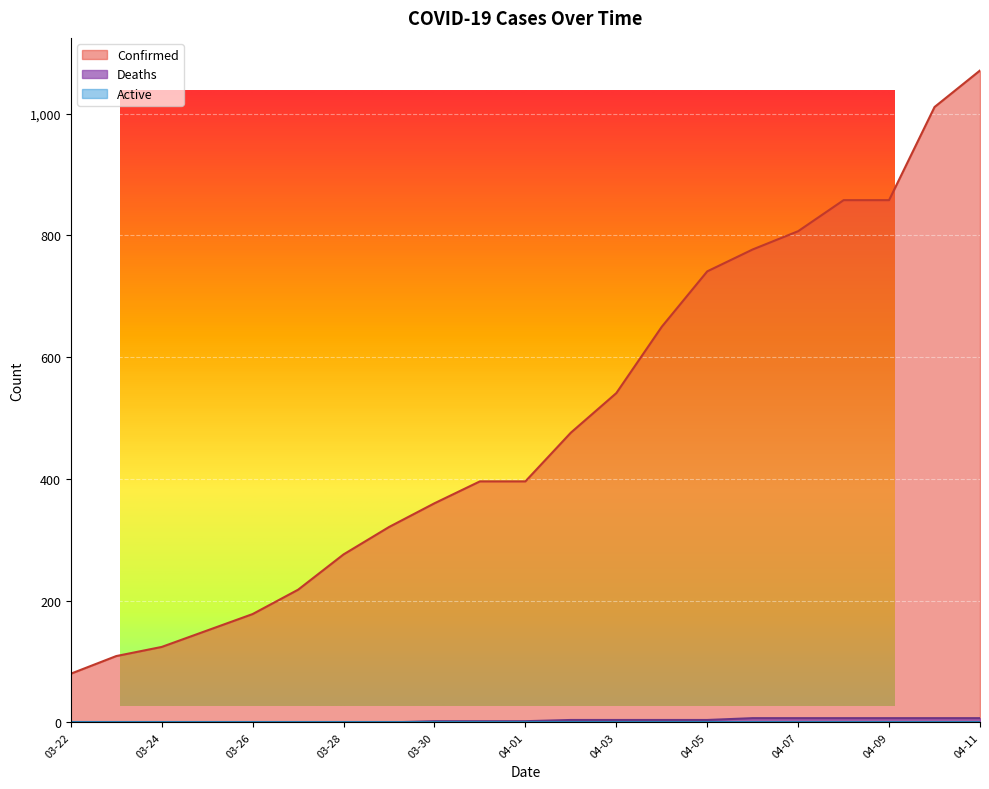

Rank the series by their maximum value, from lowest to highest.

Deaths, Confirmed